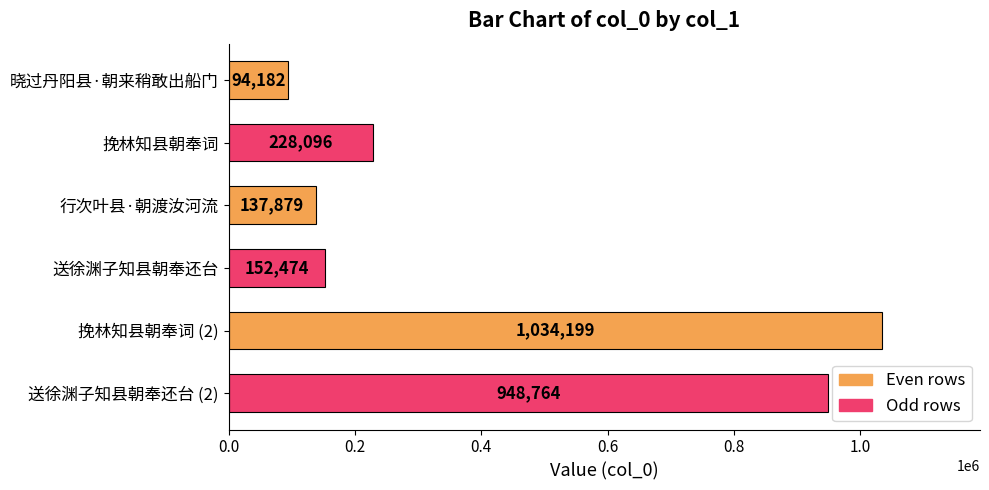

What is the change in value from 挽林知县朝奉词 to 行次叶县·朝渡汝河流?

-90217